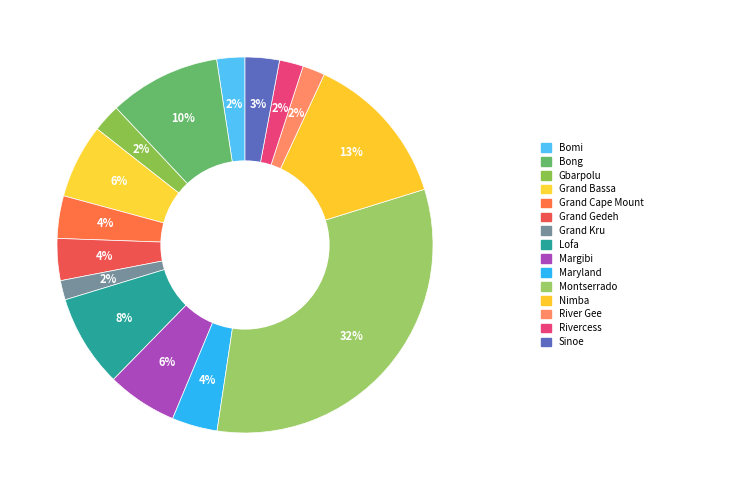

How many segments does this pie chart have?

15